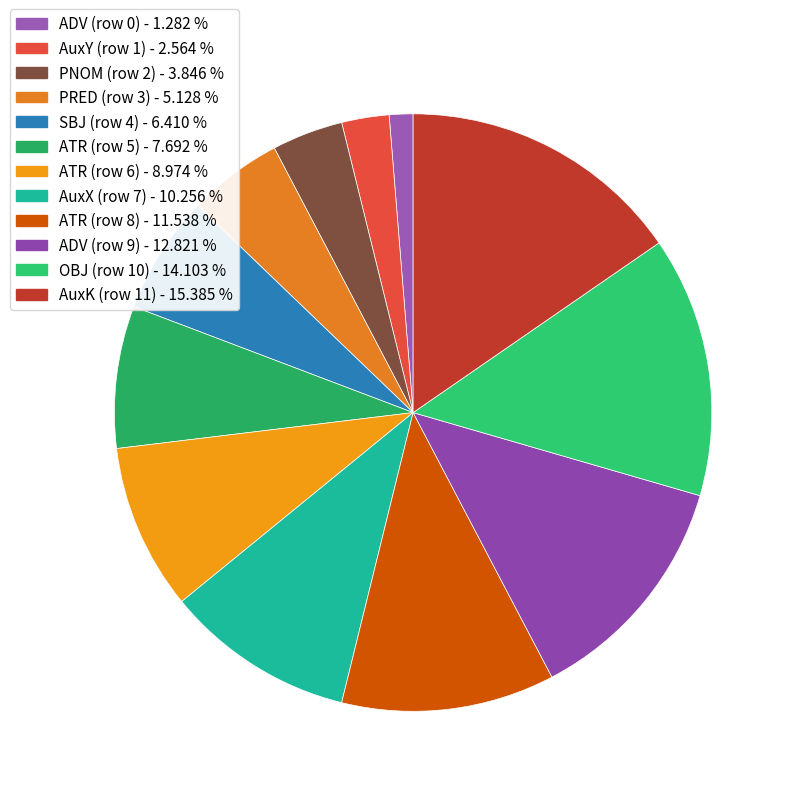

The ATR (row 8) slice represents 25% of the pie. True or false?

False